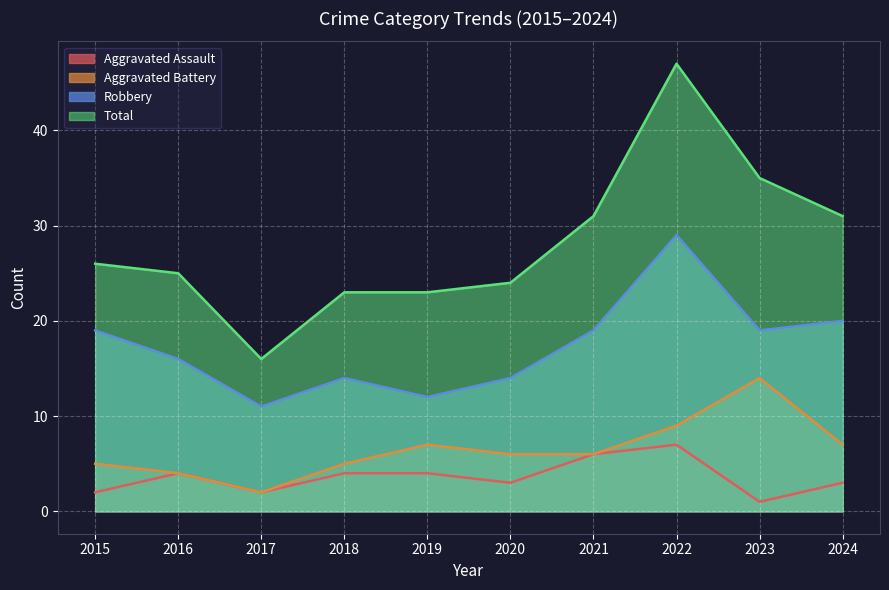

What are all the series names shown in the legend?

Aggravated Assault, Aggravated Battery, Robbery, Total